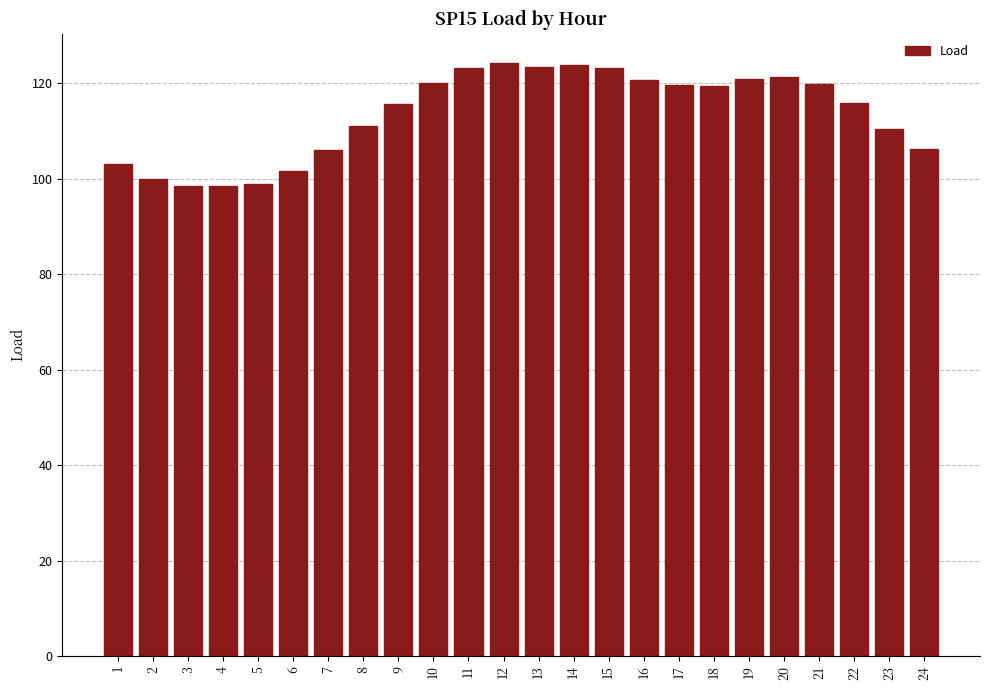

What is the value of the 24th bar from the left?

106.1